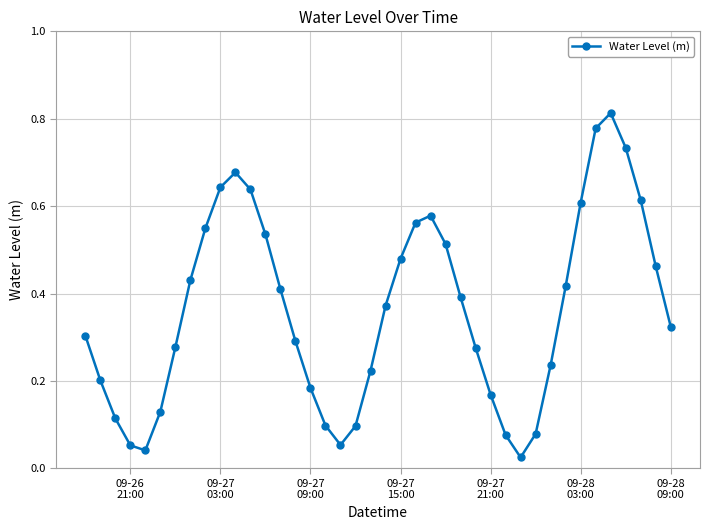

True or false: the data has more than 2 interior local peaks.

True